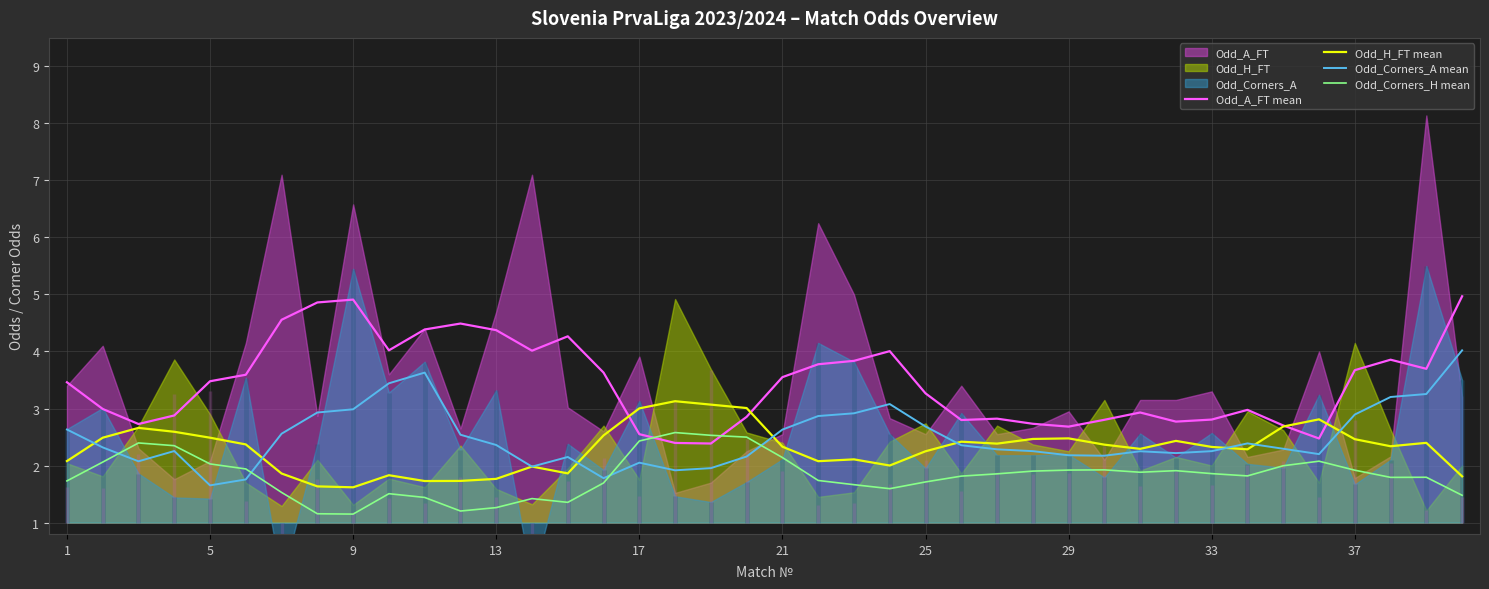

Is it true that Odd_Corners_A mean equals 2.6 at 1?

True